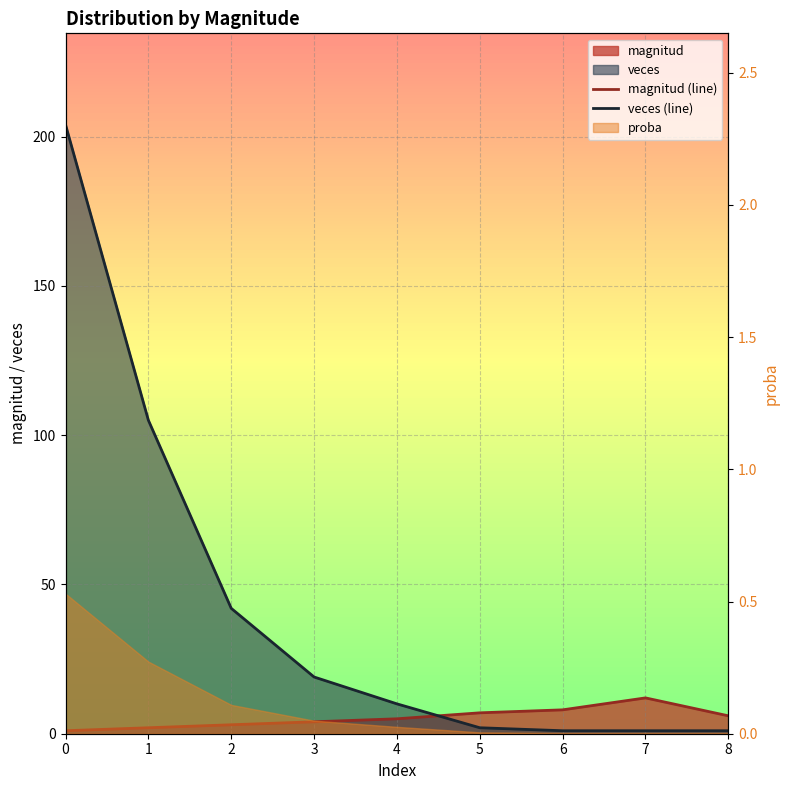

How many times do magnitud (line) and veces (line) cross each other?

1